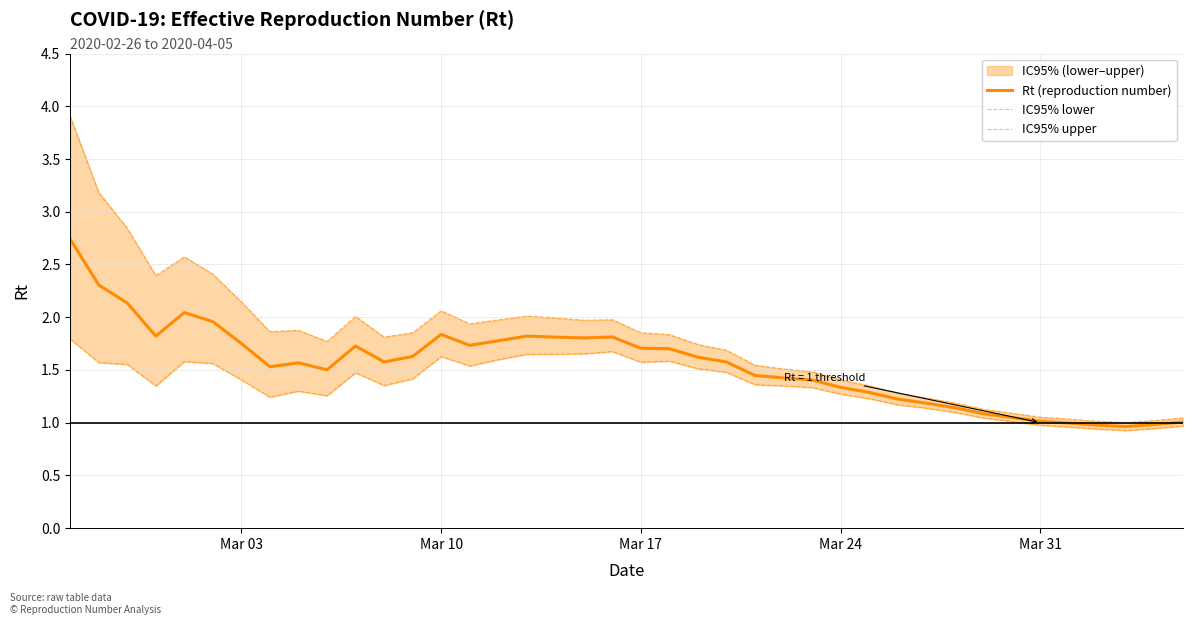

How many lines are shown in the chart?

3